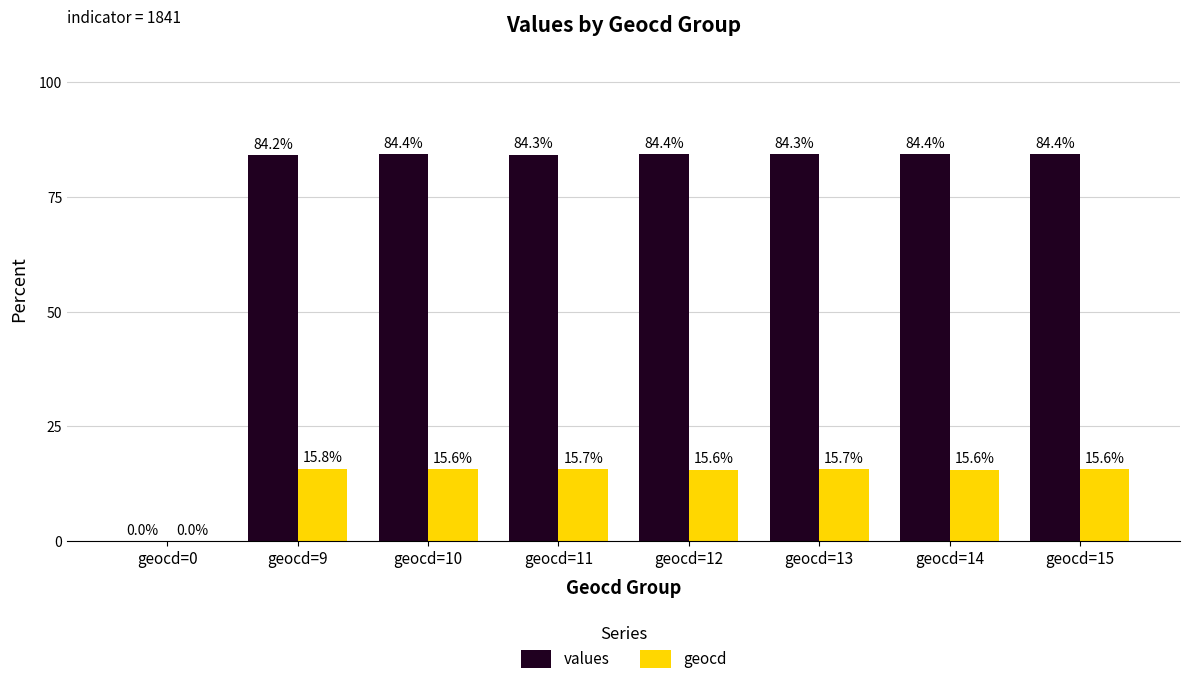

How many groups of bars are there?

8